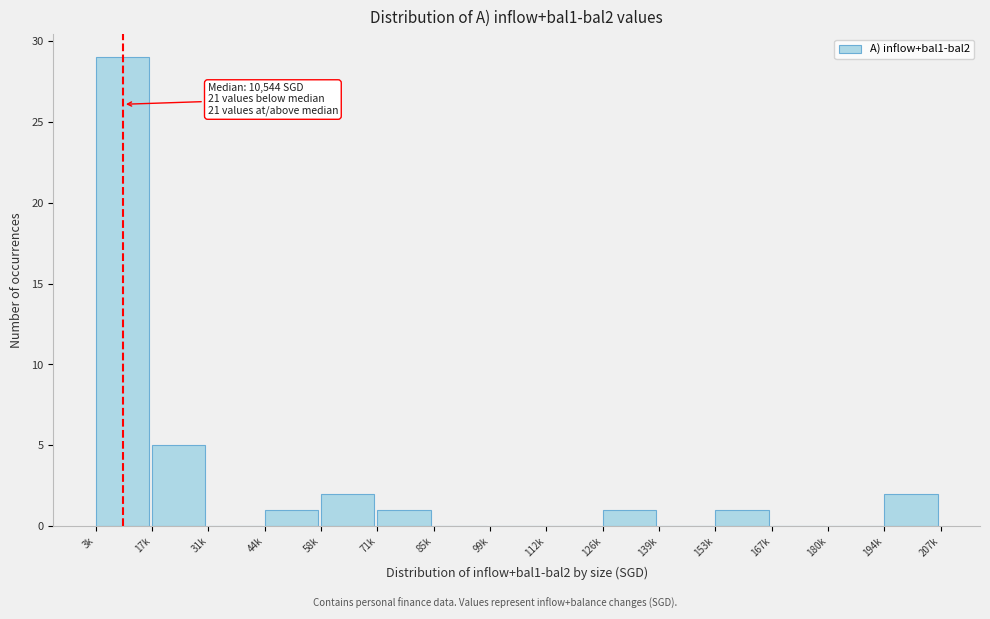

Reading left to right, extract all data points from this chart.

3k=29	17k=5	31k=0	44k=1	58k=2	71k=1	85k=0	99k=0	112k=0	126k=1	139k=0	153k=1	167k=0	180k=0	194k=2